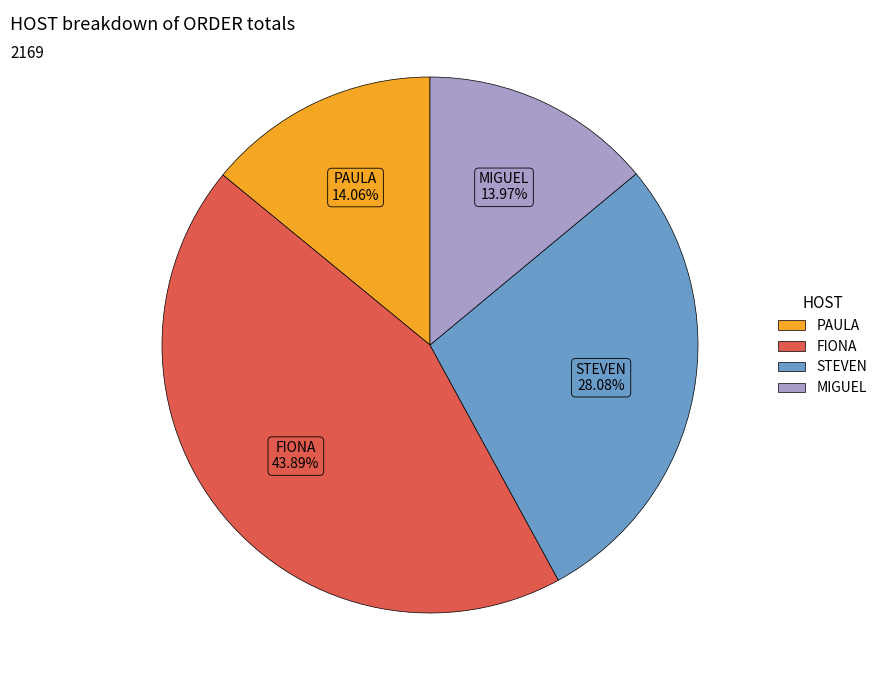

Count the number of slices in the pie.

4